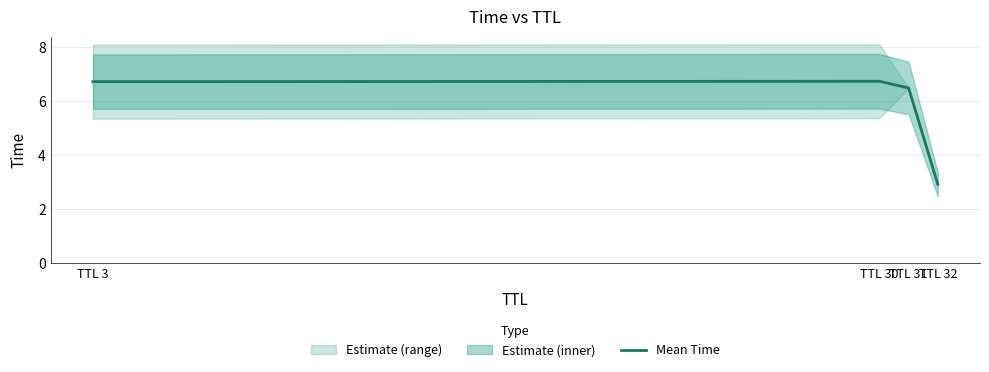

How many data points does each series have?

4